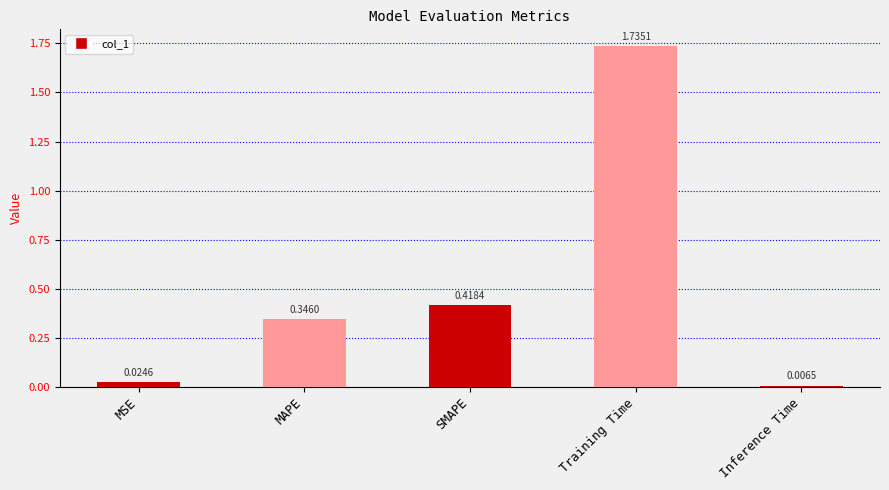

Rank the categories by value from lowest to highest.

Inference Time, MSE, MAPE, SMAPE, Training Time